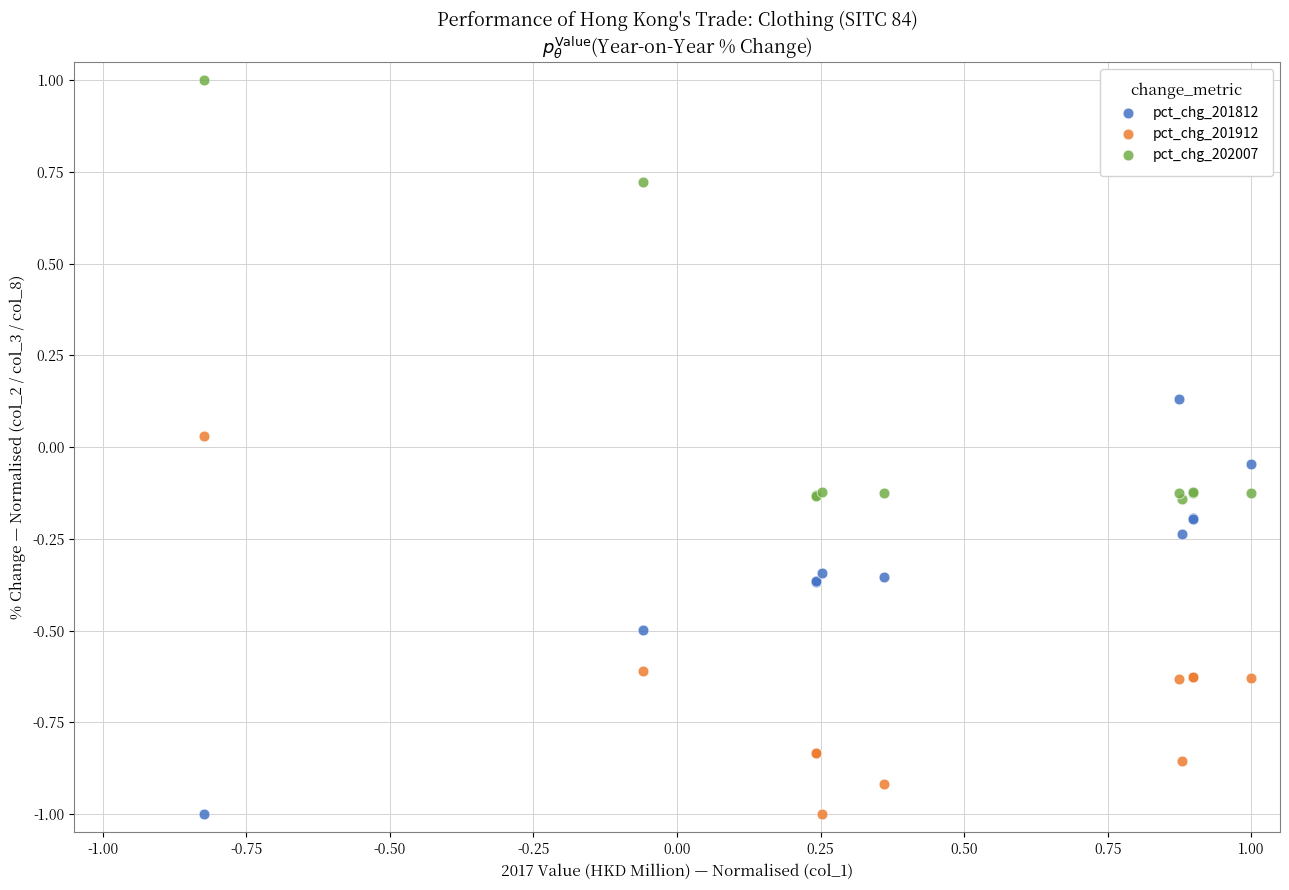

What are all the series names shown in the legend?

pct_chg_201812, pct_chg_201912, pct_chg_202007